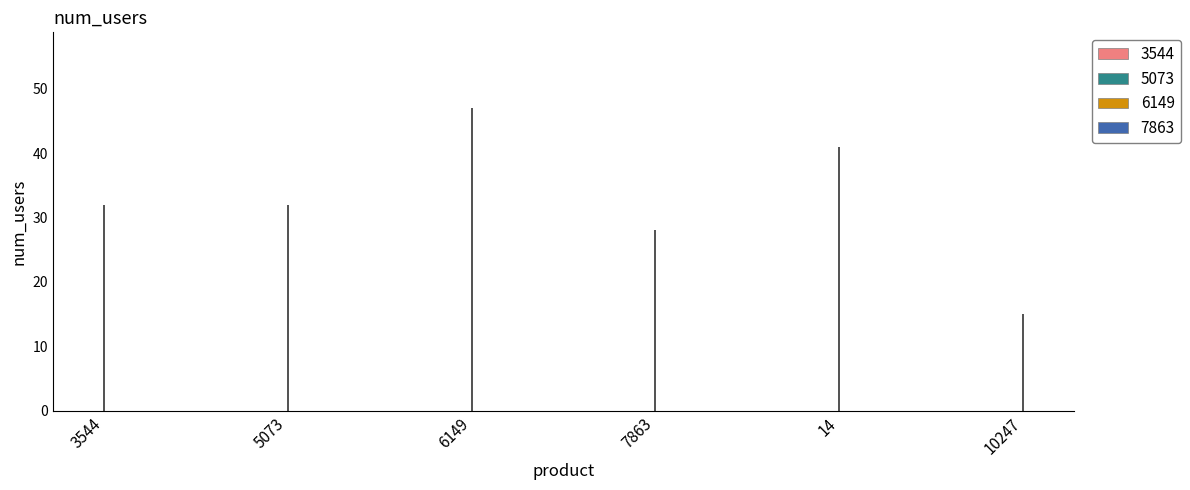

Which series changed the most between 3544 and 7863?

7863